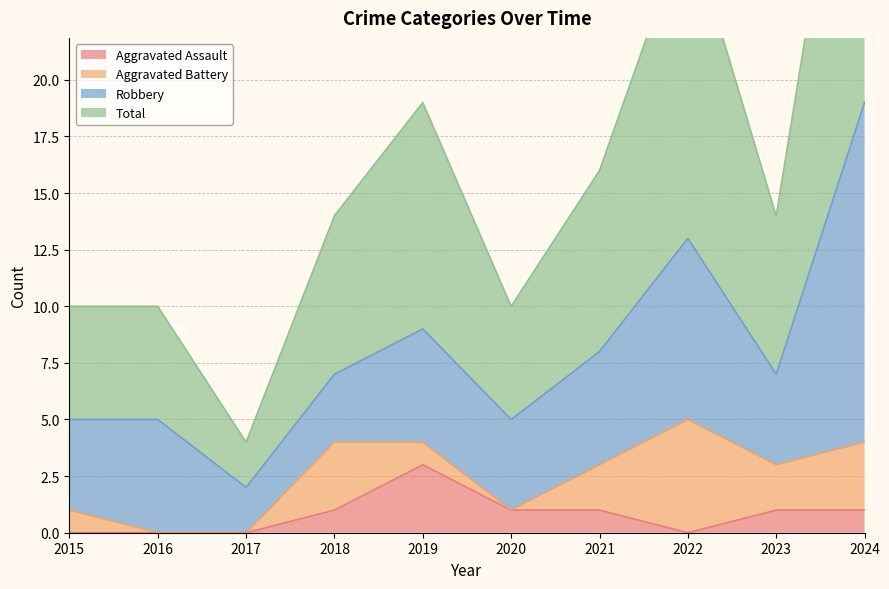

The Total series shows 3 at 2023. True or false?

False